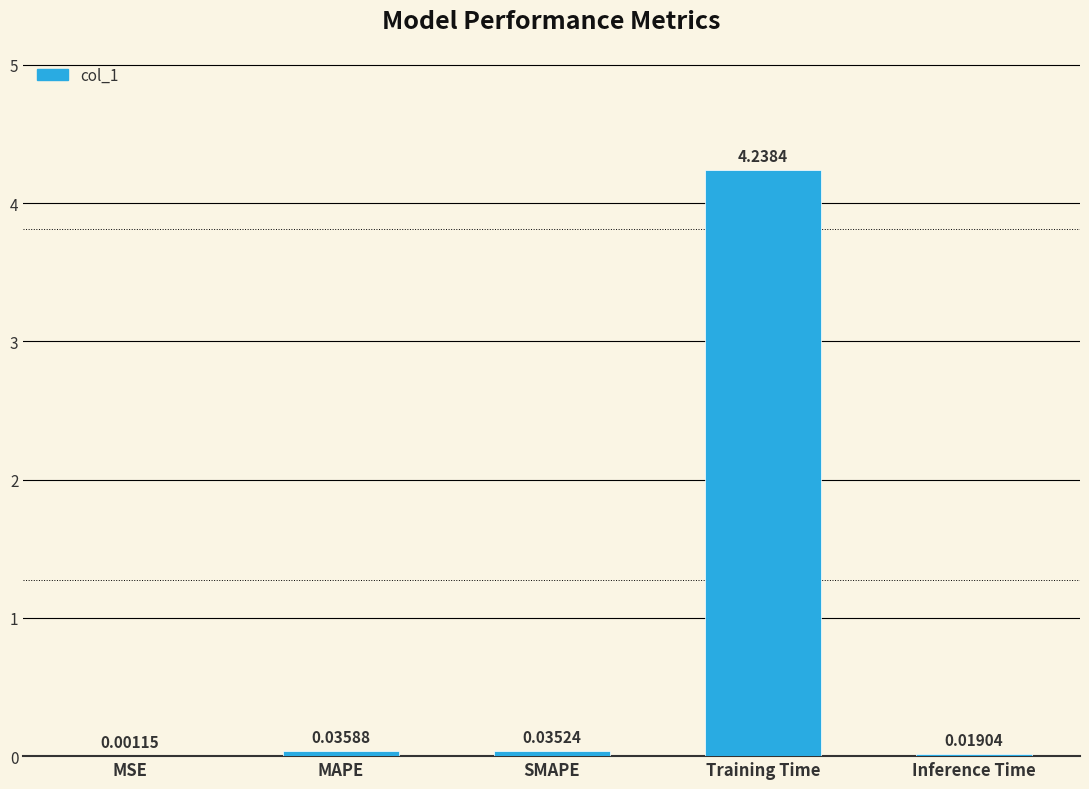

What is the sum of all values?

4.3